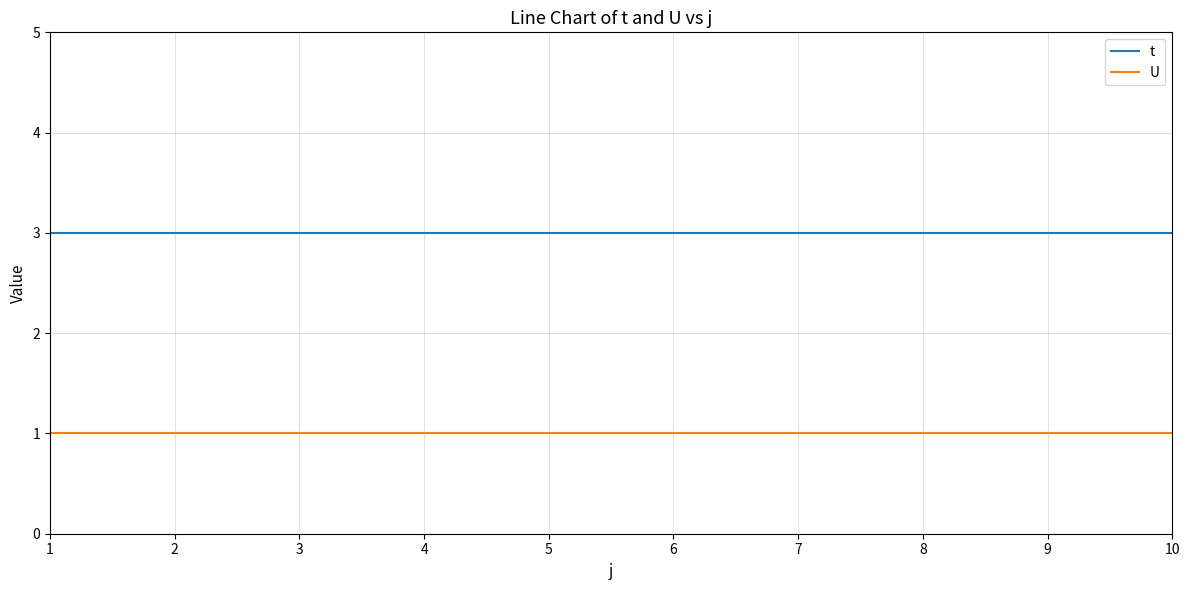

List the series in order of their overall mean, lowest first.

U, t